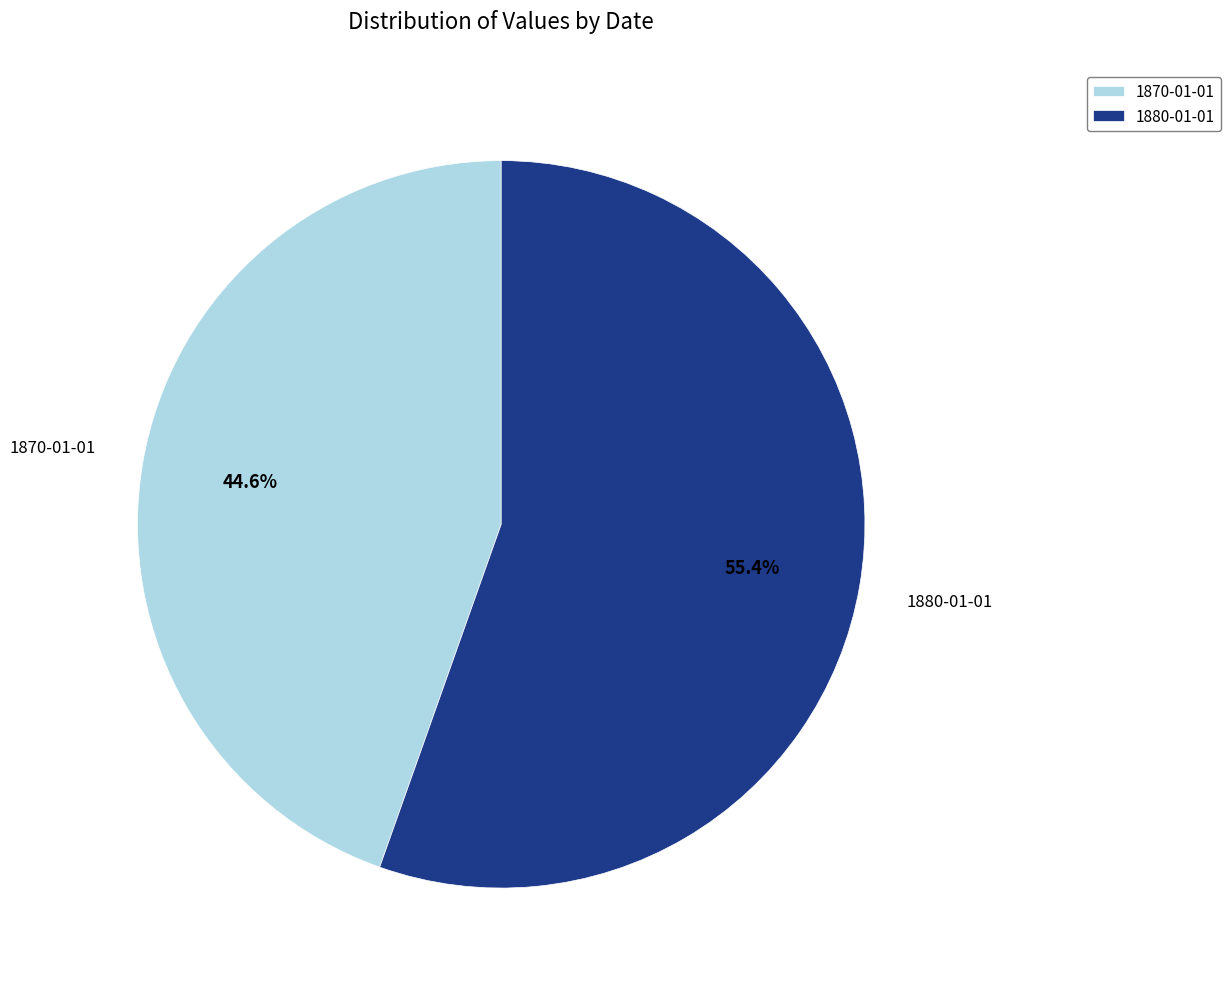

Which category has the smallest portion of the pie?

1870-01-01